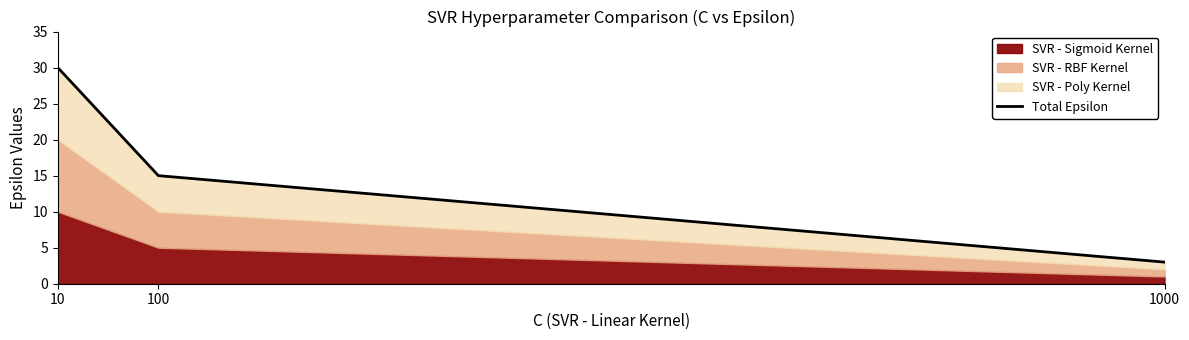

Reading right to left, list all the values displayed in this chart.

3	15	30